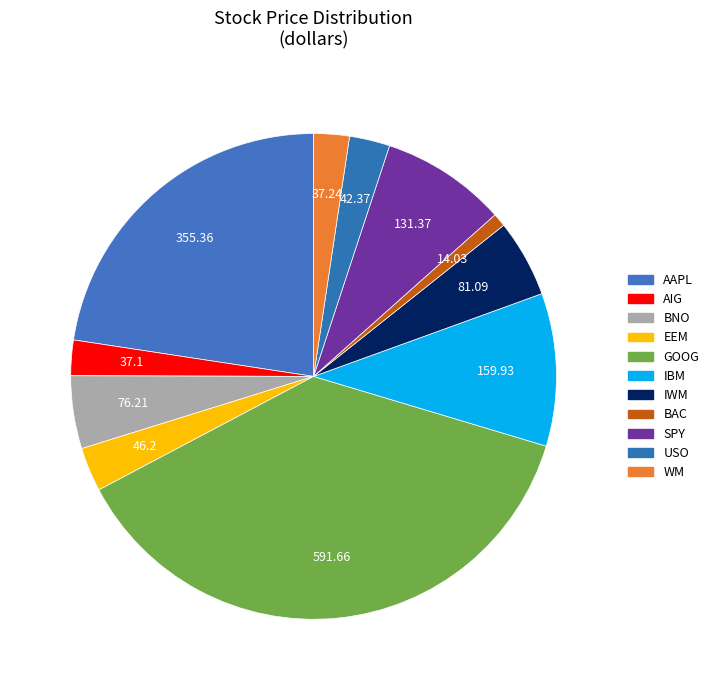

To the nearest percent, what percentage of the pie is AAPL?

23%